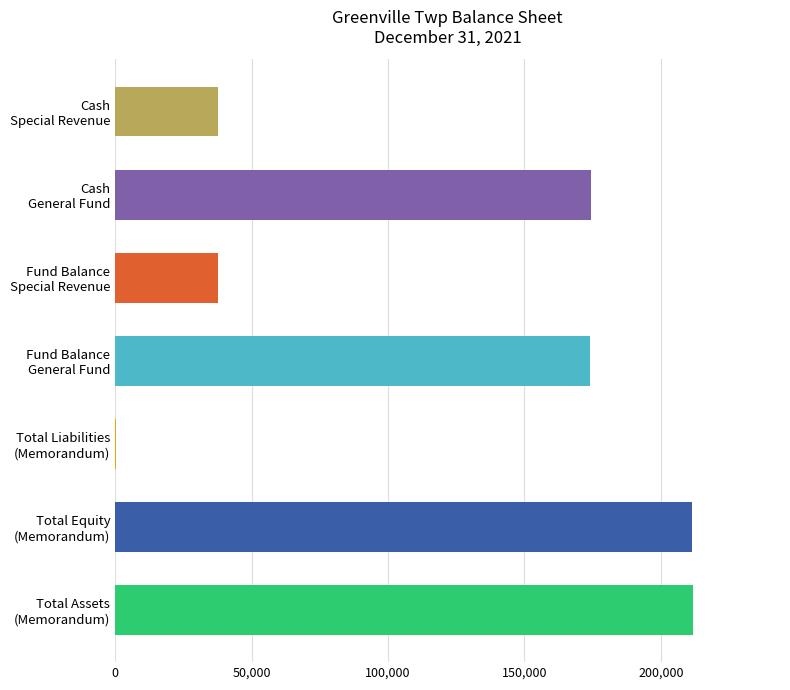

What is the greatest value displayed?

211892